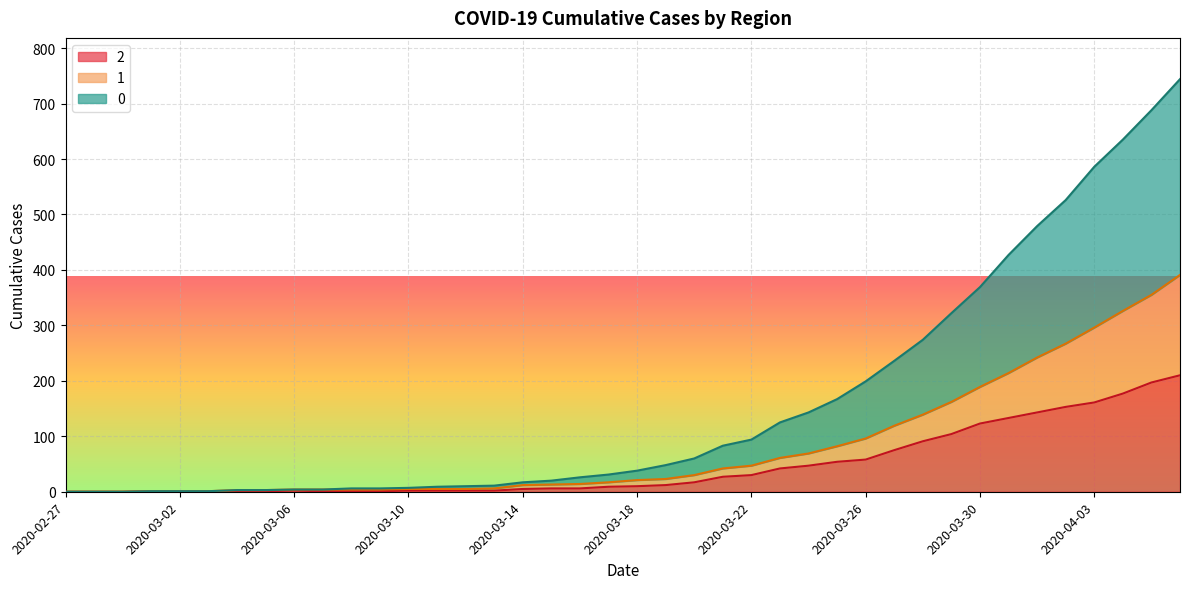

What is the label of the 5th point from the left?

2020-03-02